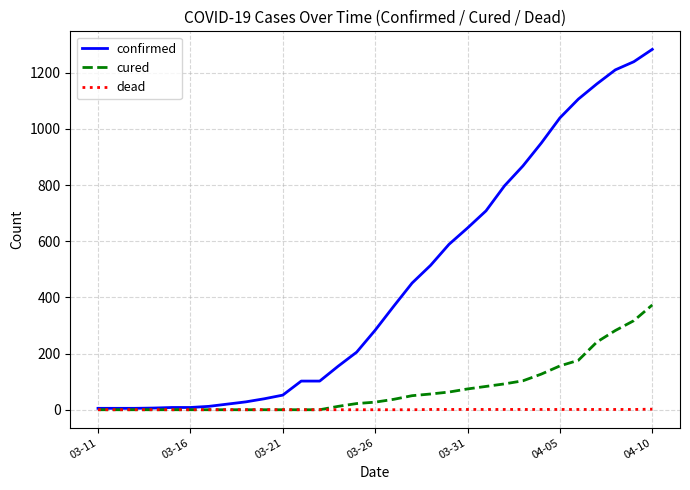

Which series has the largest total across all categories?

confirmed